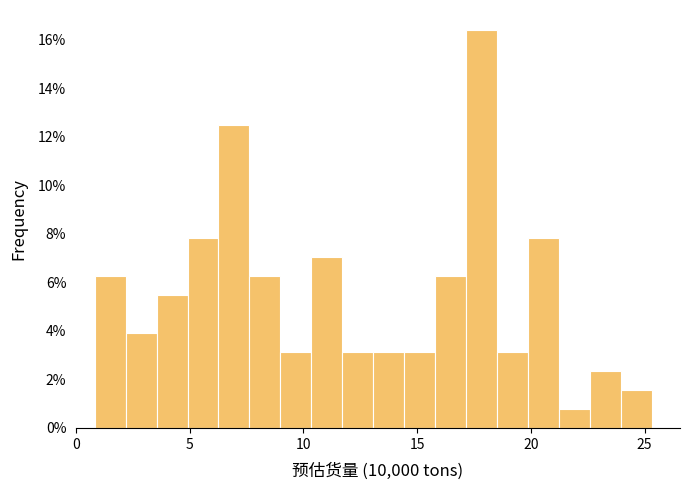

Read against the x-axis, roughly where is the centre of the tallest bar?

18.0